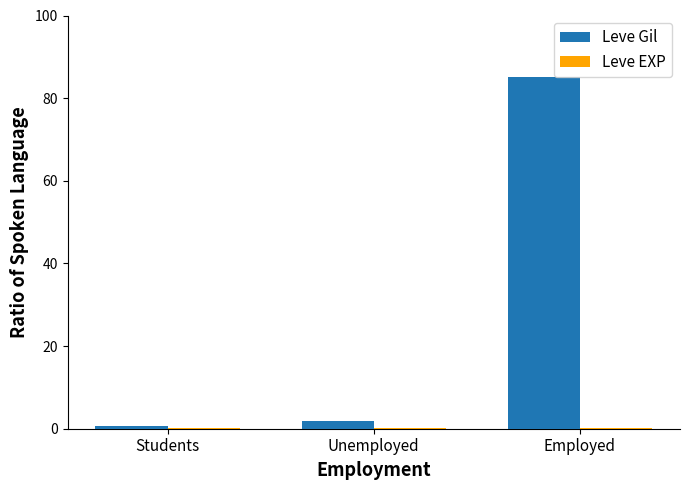

Which series has the widest spread of values?

Leve Gil